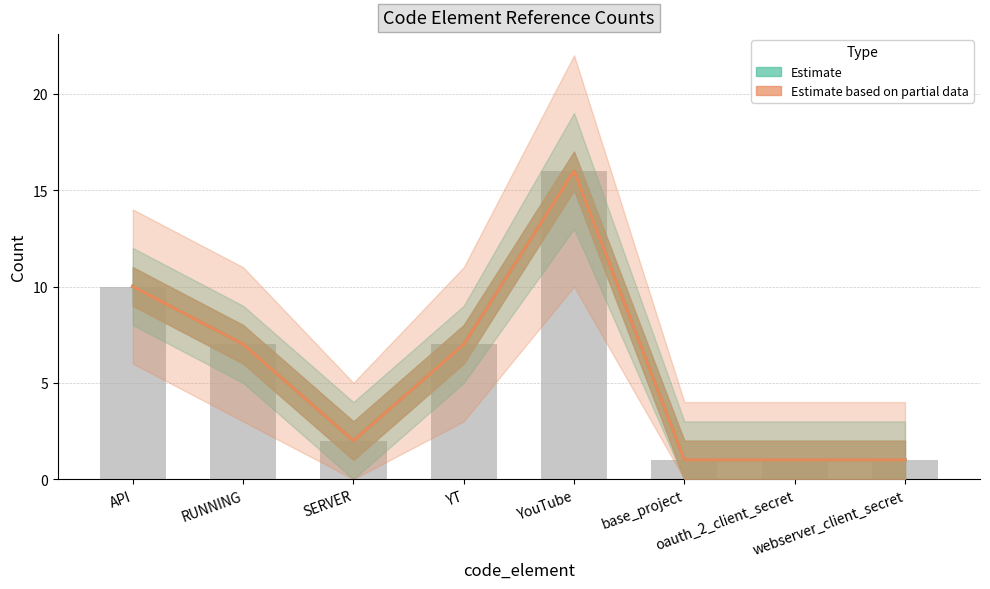

Where is Estimate based on partial data (rev_1) nearest to the value 8?

RUNNING